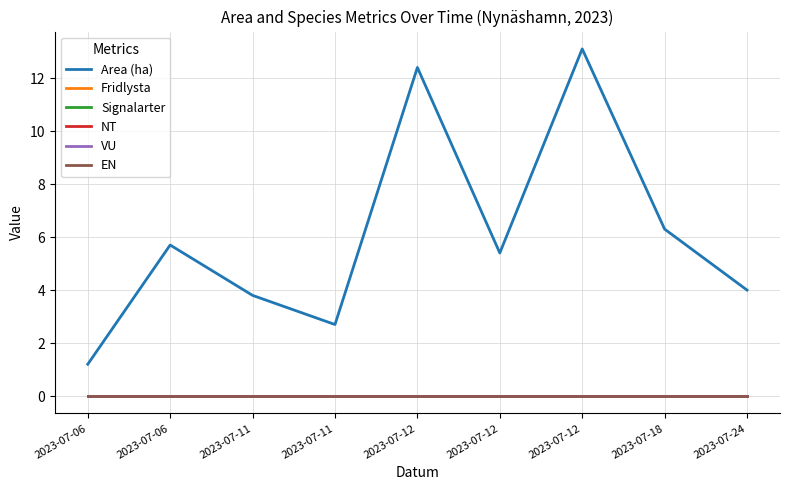

What is the total value across all series at 2023-07-12?

12.4